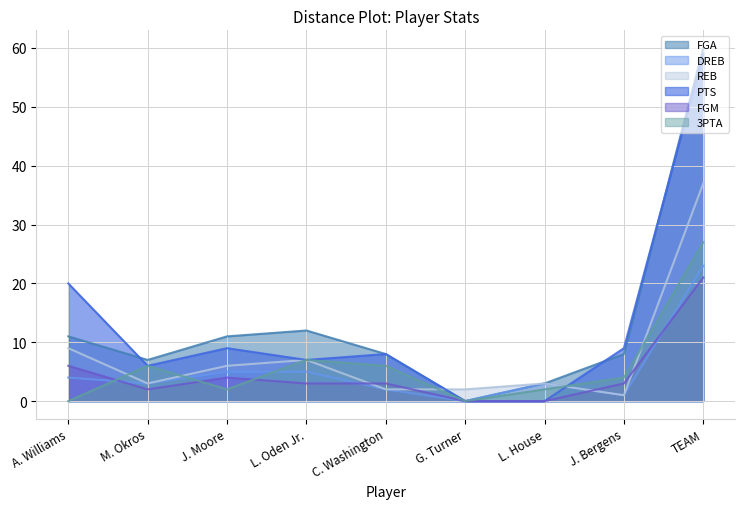

Rank the categories by DREB value from lowest to highest.

G. Turner, J. Bergens, C. Washington, M. Okros, L. House, A. Williams, J. Moore, L. Oden Jr., TEAM